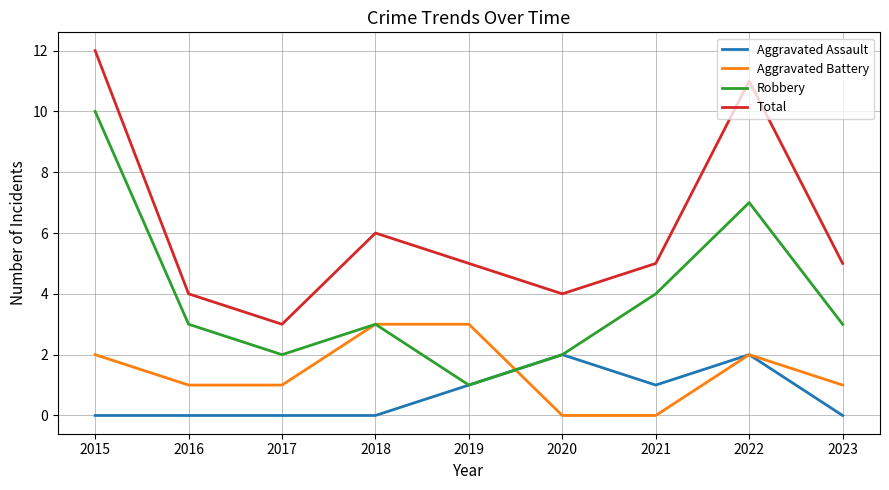

At which category is the sum across all series the highest?

2015